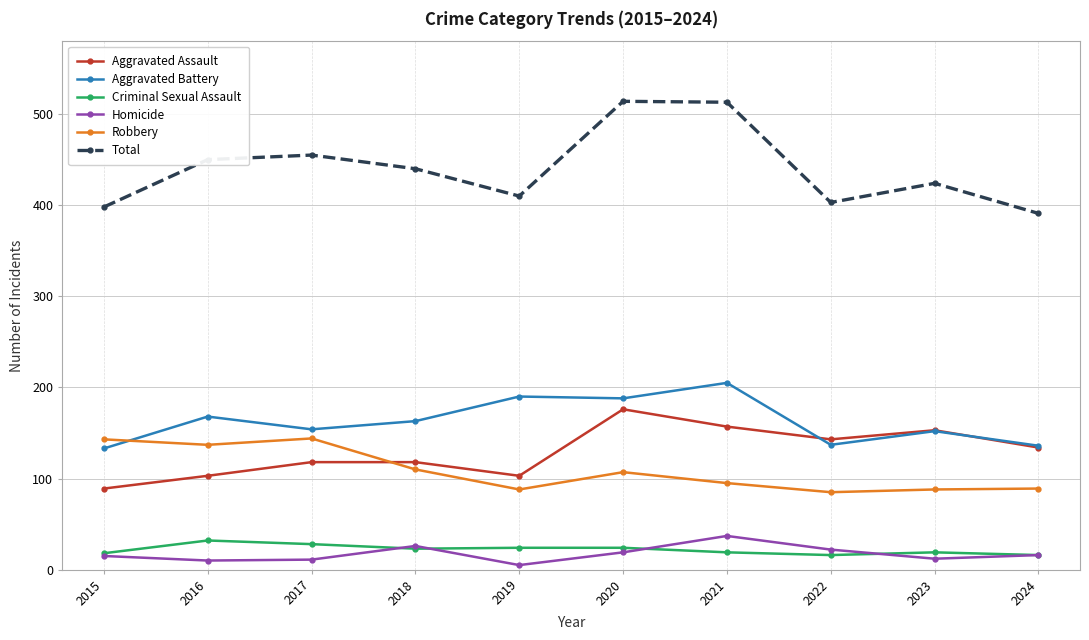

What is the greatest value displayed?

514